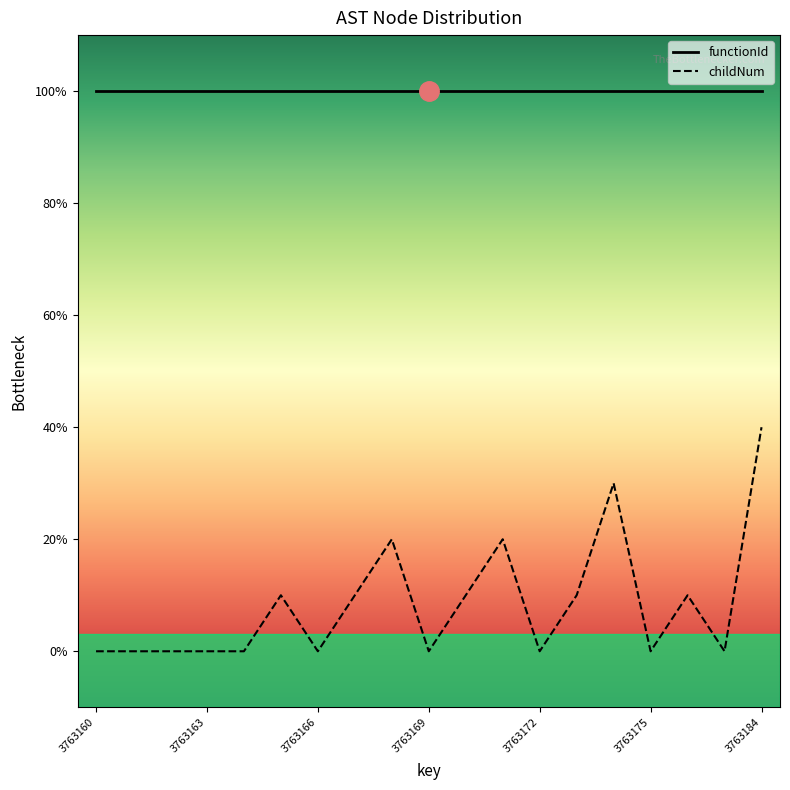

Is this an area chart (filled region under the line)?

No